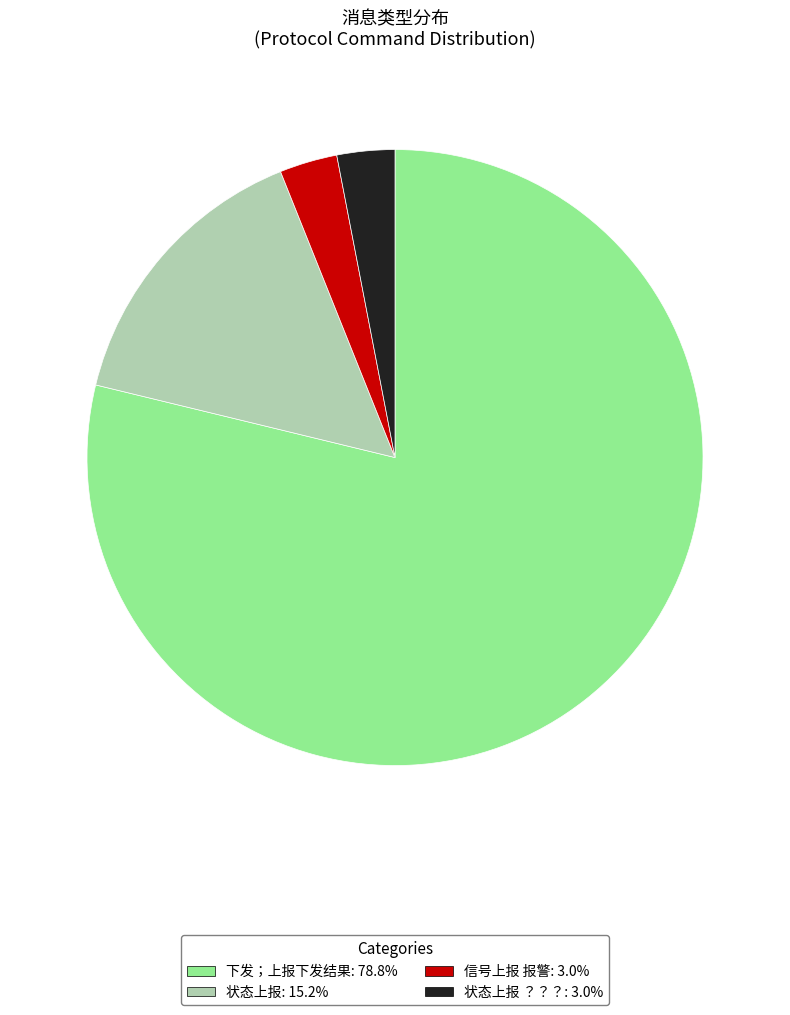

Is there any slice that represents more than half of the pie?

Yes